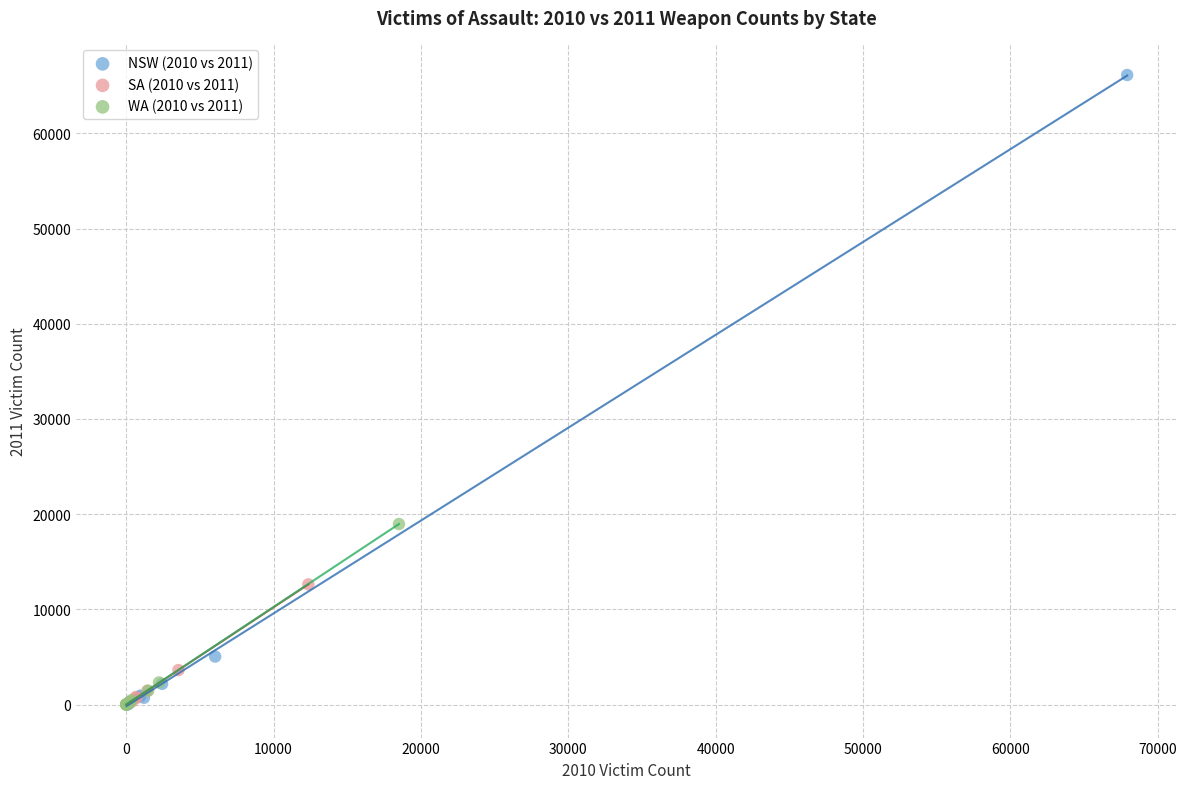

What are all the series names shown in the legend?

NSW (2010 vs 2011), SA (2010 vs 2011), WA (2010 vs 2011)